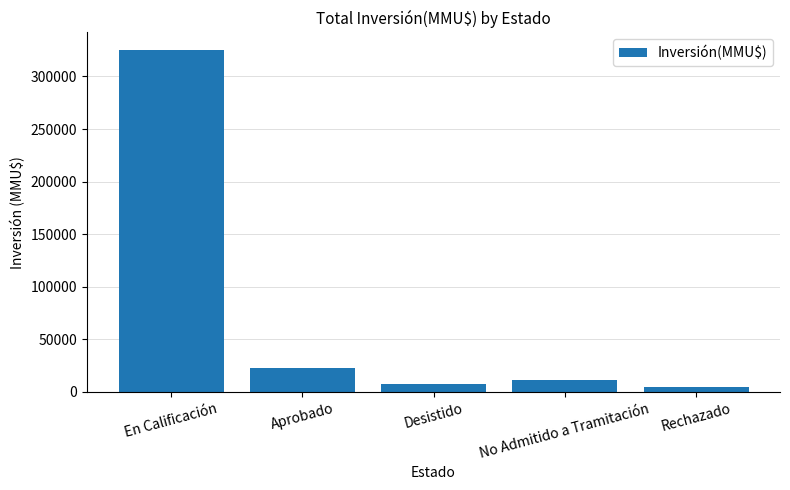

Rank the categories by value from highest to lowest.

En Calificación, Aprobado, No Admitido a Tramitación, Desistido, Rechazado